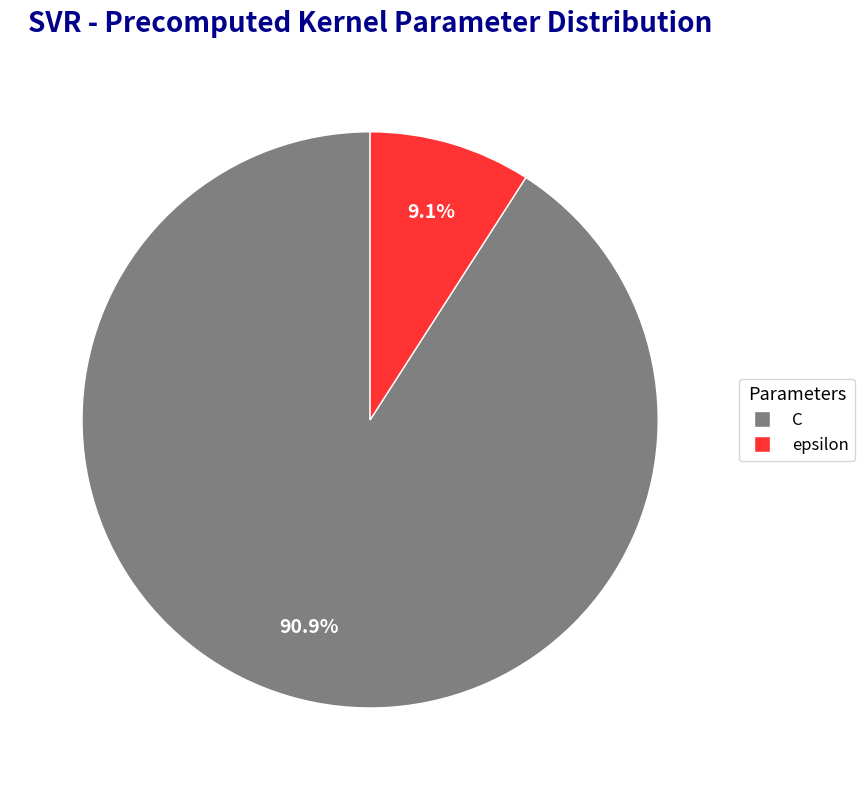

To the nearest percent, what portion does C represent?

91%